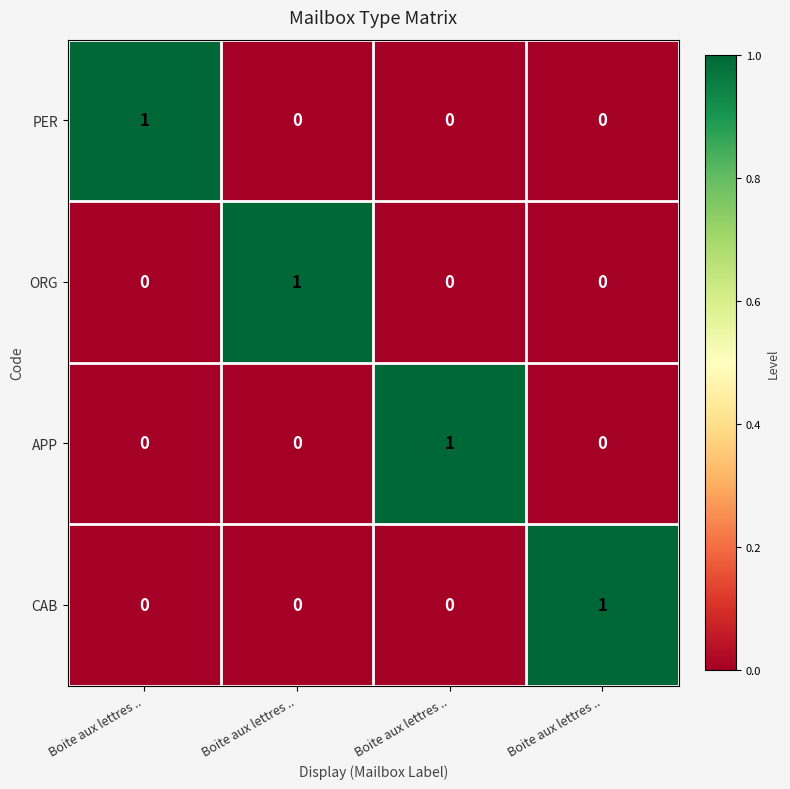

How many positive values does the CAB series have?

1